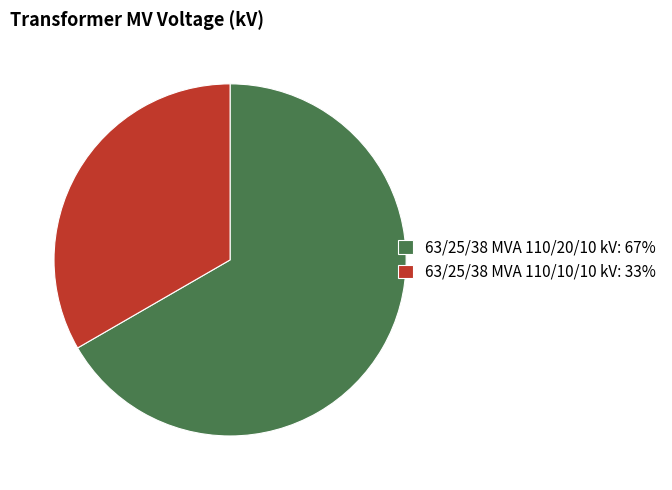

True or false: 63/25/38 MVA 110/10/10 kV accounts for 33% of the total.

True